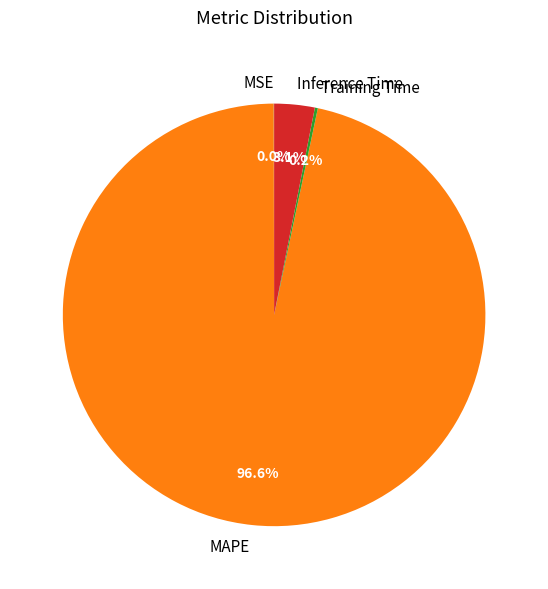

What portion of the pie excludes Inference Time?

96.9%